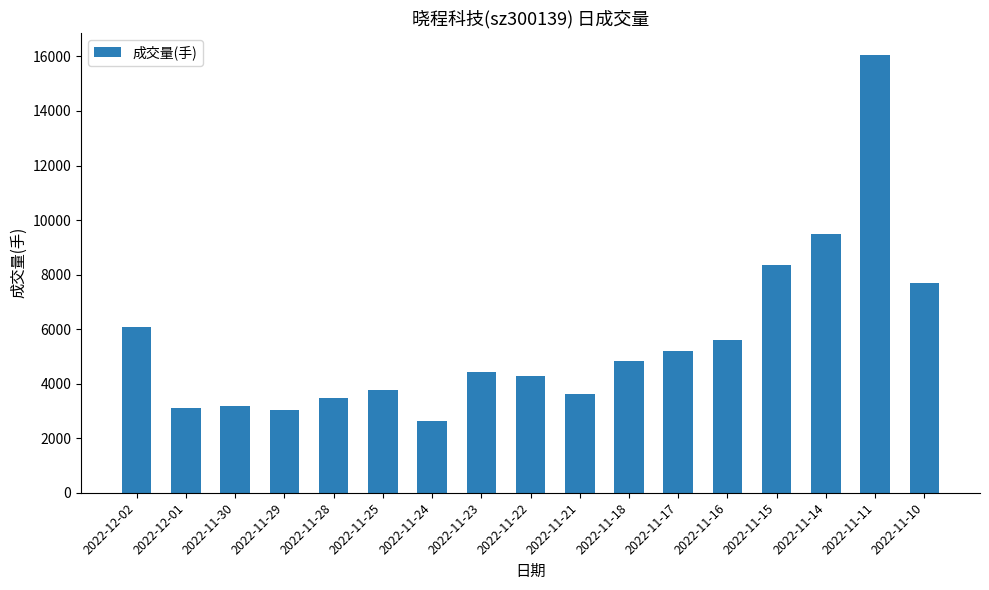

What is the difference between the values at 2022-11-16 and 2022-12-01?

2482